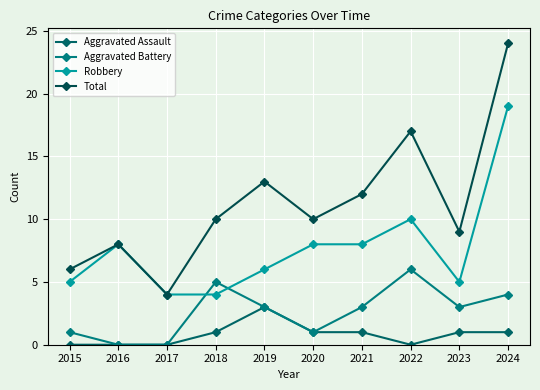

The Aggravated Assault series shows -1 at 2022. True or false?

False